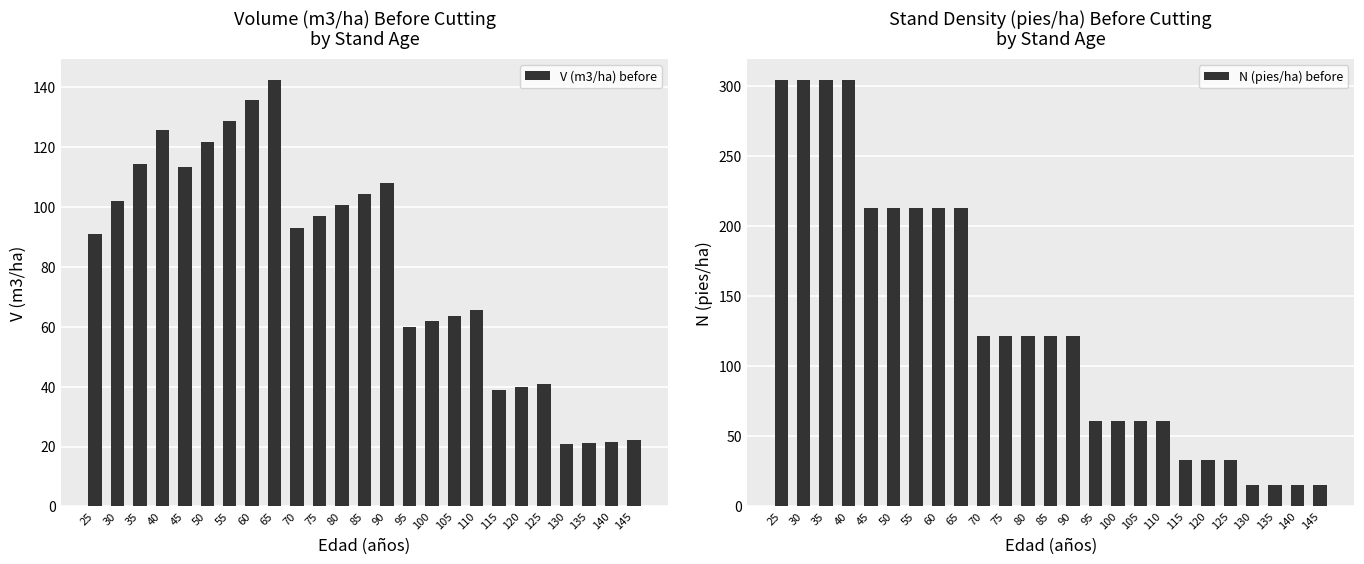

Is it true that V (m3/ha) before equals 92.8 at 70?

True